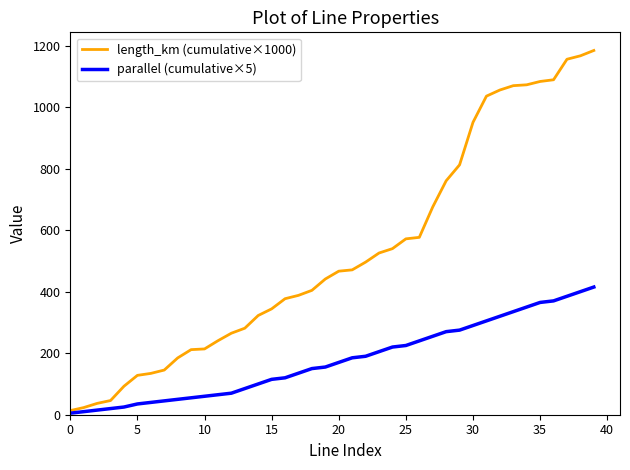

What is the maximum value for parallel (cumulative×5)?

415.0